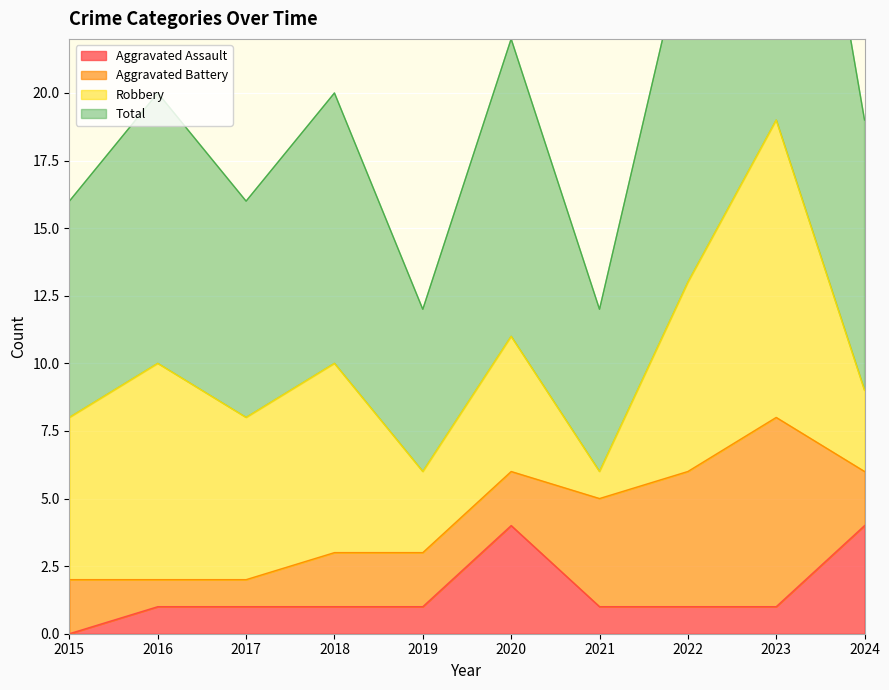

What is the highest value of the Aggravated Assault series?

4